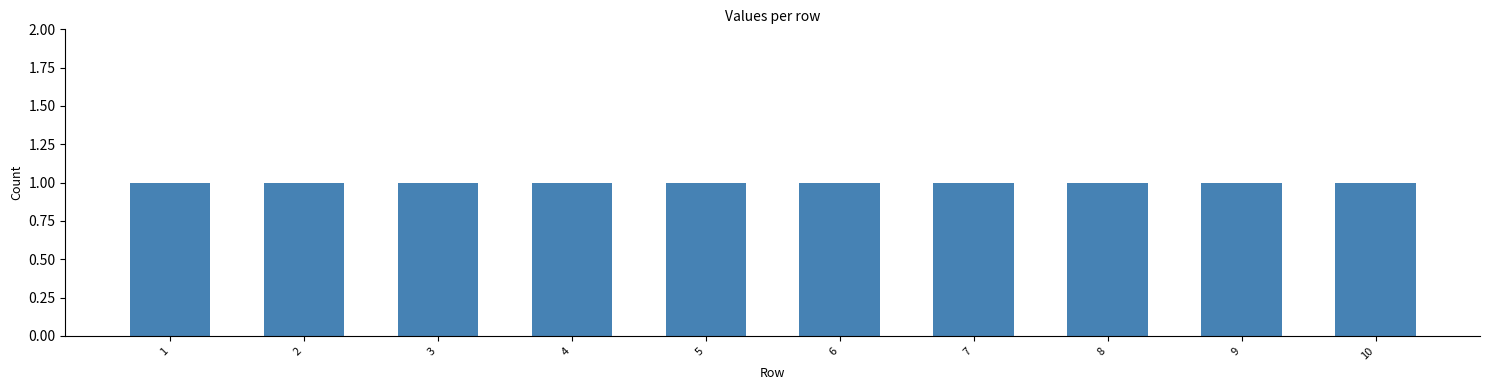

What is the maximum value shown in the chart?

1